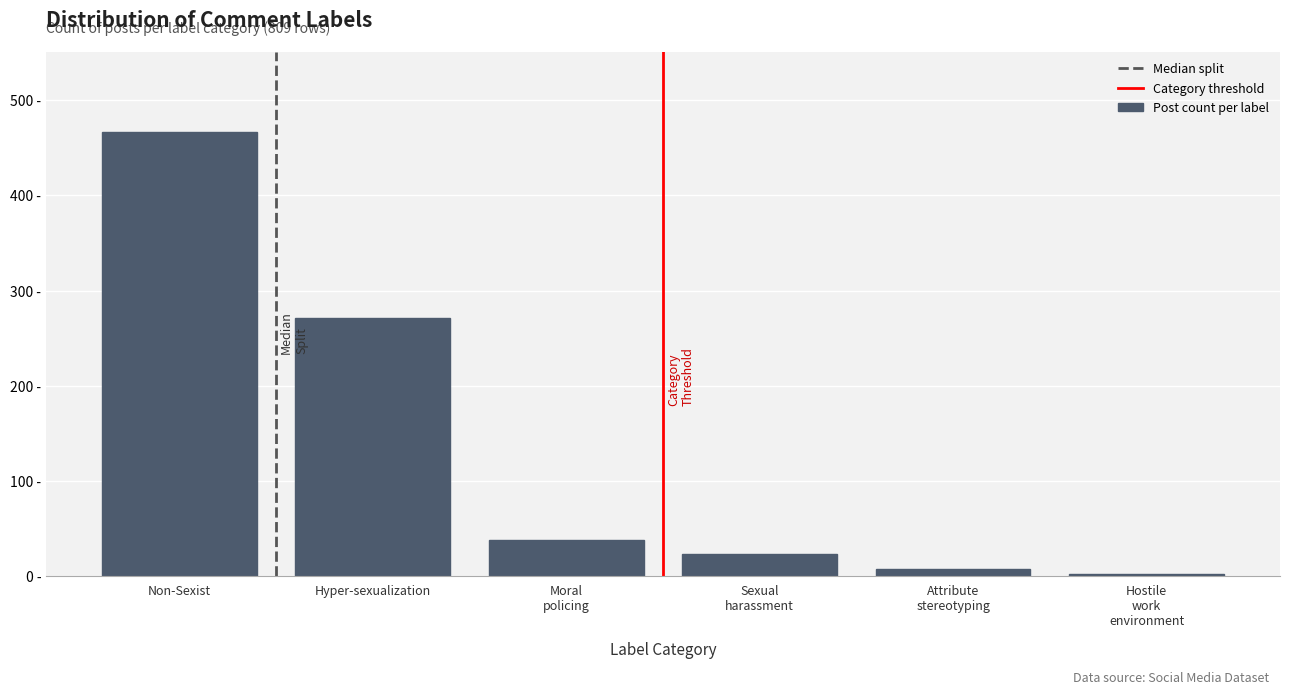

Are the bars horizontal?

No